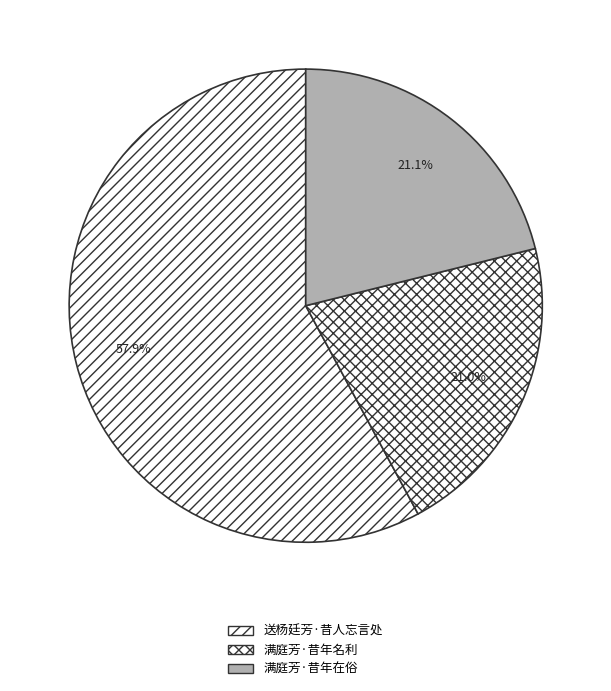

Rank the categories by value from lowest to highest.

满庭芳·昔年名利, 满庭芳·昔年在俗, 送杨廷芳·昔人忘言处